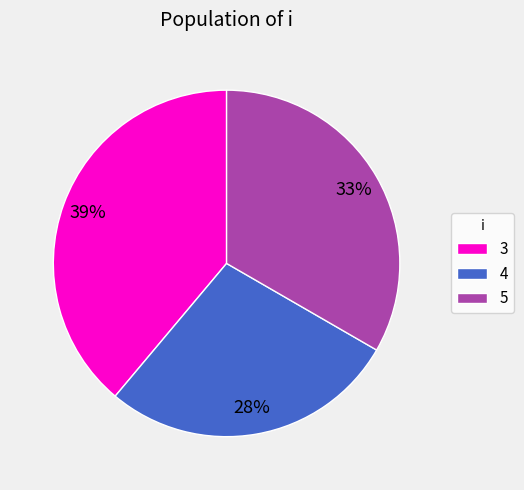

Combined, do 3 and 4 account for over 50%?

Yes